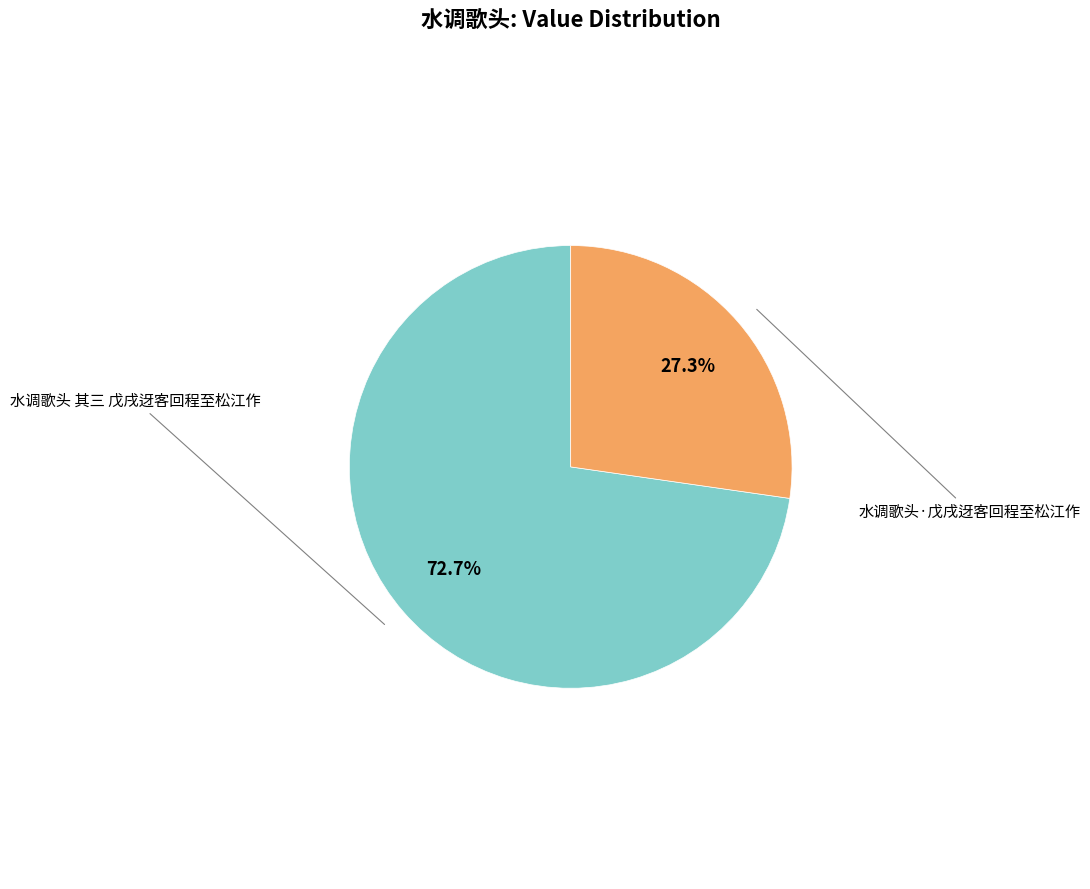

Does any single category account for the majority?

Yes